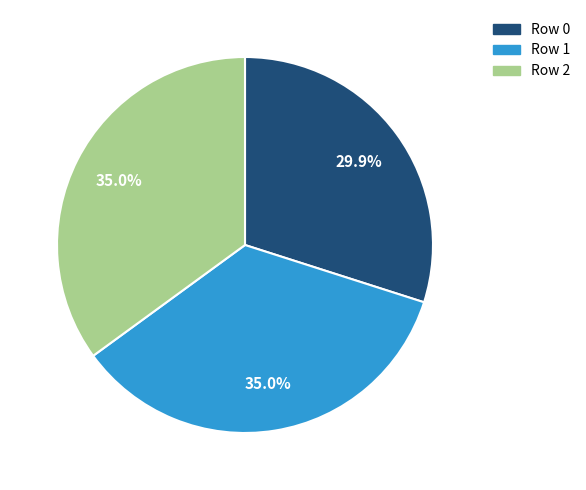

True or false: Row 0 accounts for 30% of the total.

True